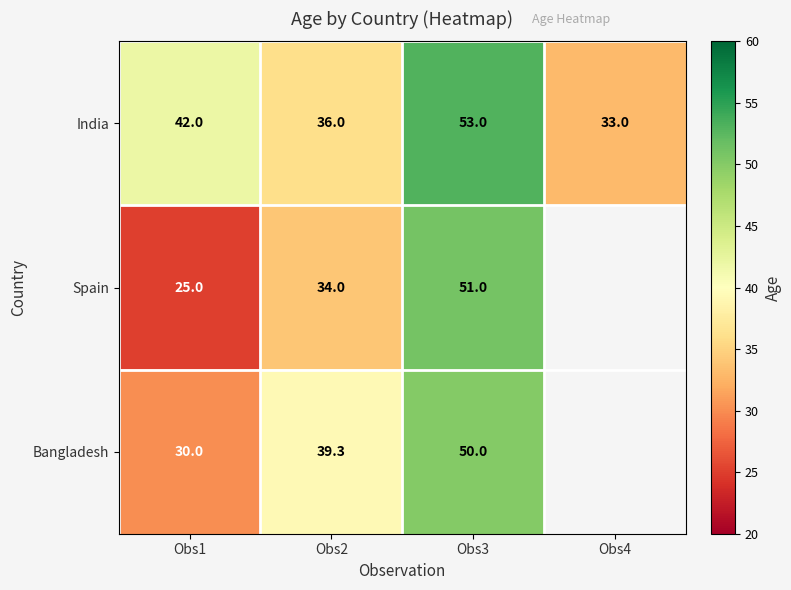

Rank the categories by India value from lowest to highest.

Obs4, Obs2, Obs1, Obs3